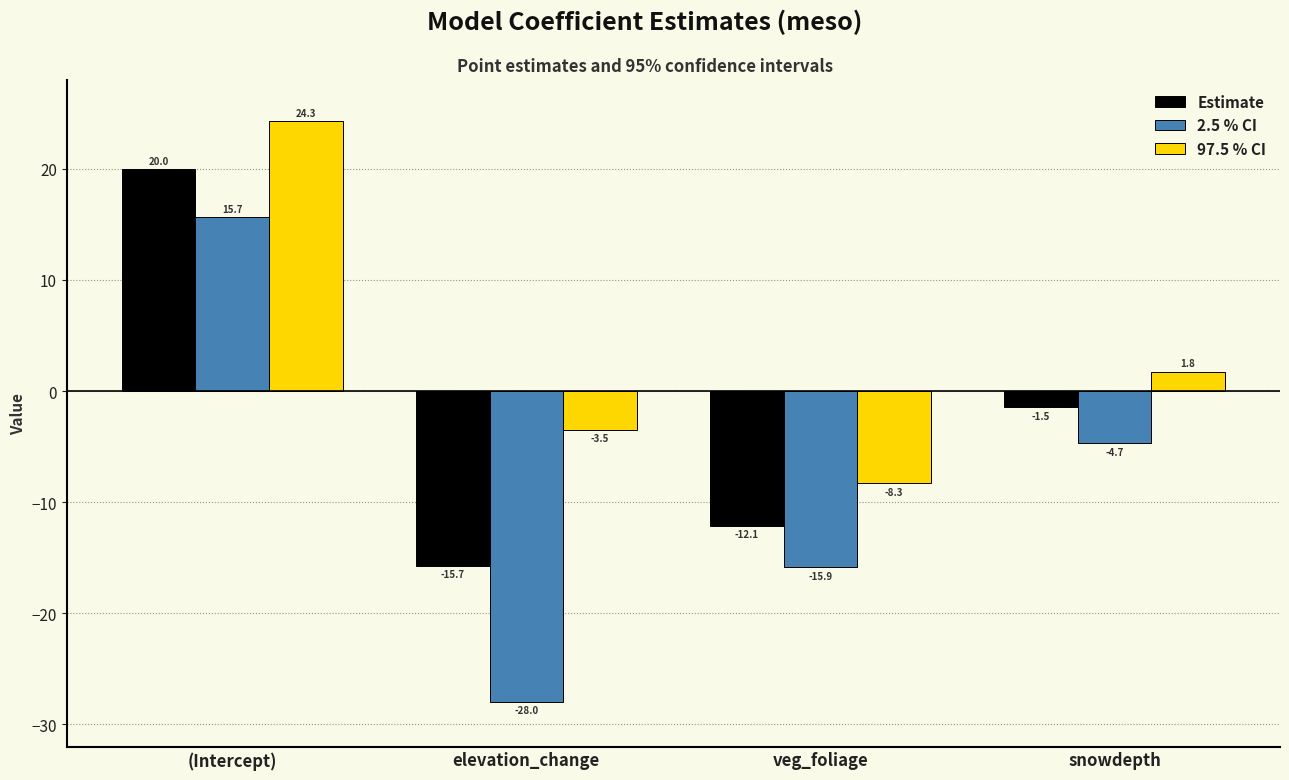

List the series in order of their peak value, lowest first.

2.5 % CI, Estimate, 97.5 % CI